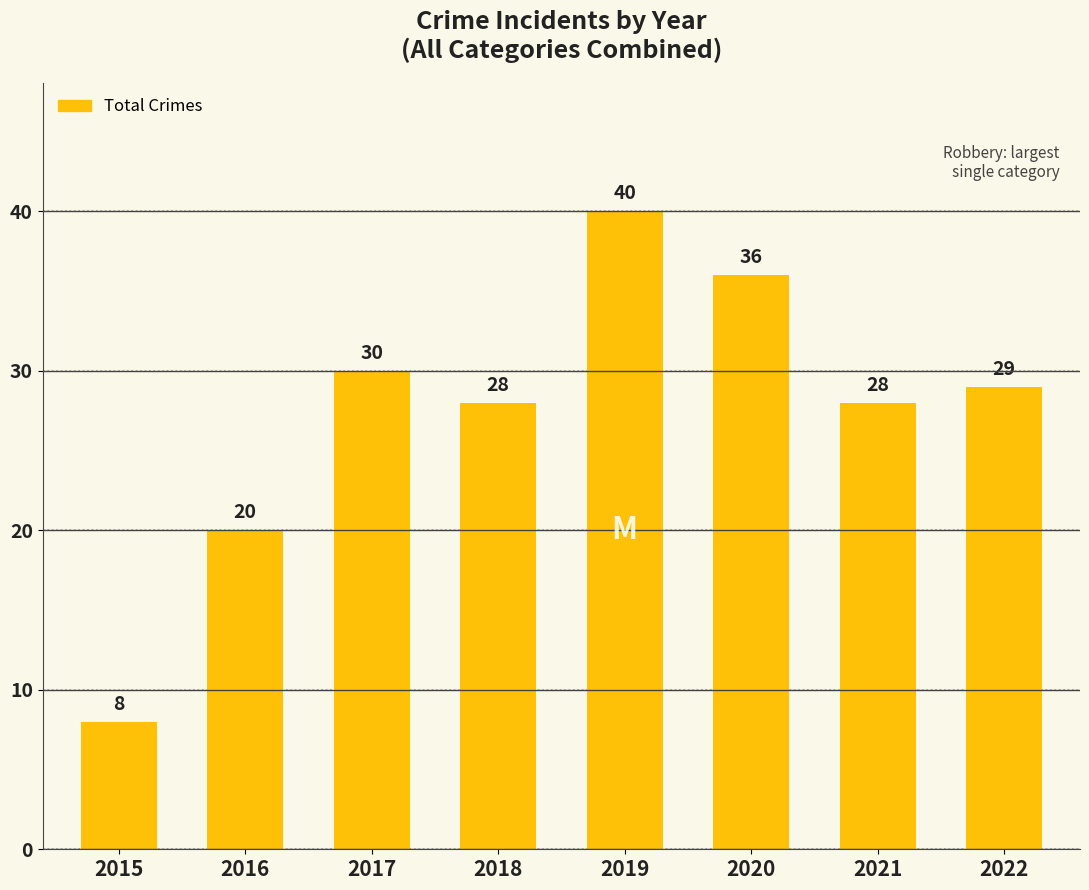

What is the change in value from 2015 to 2018?

+20